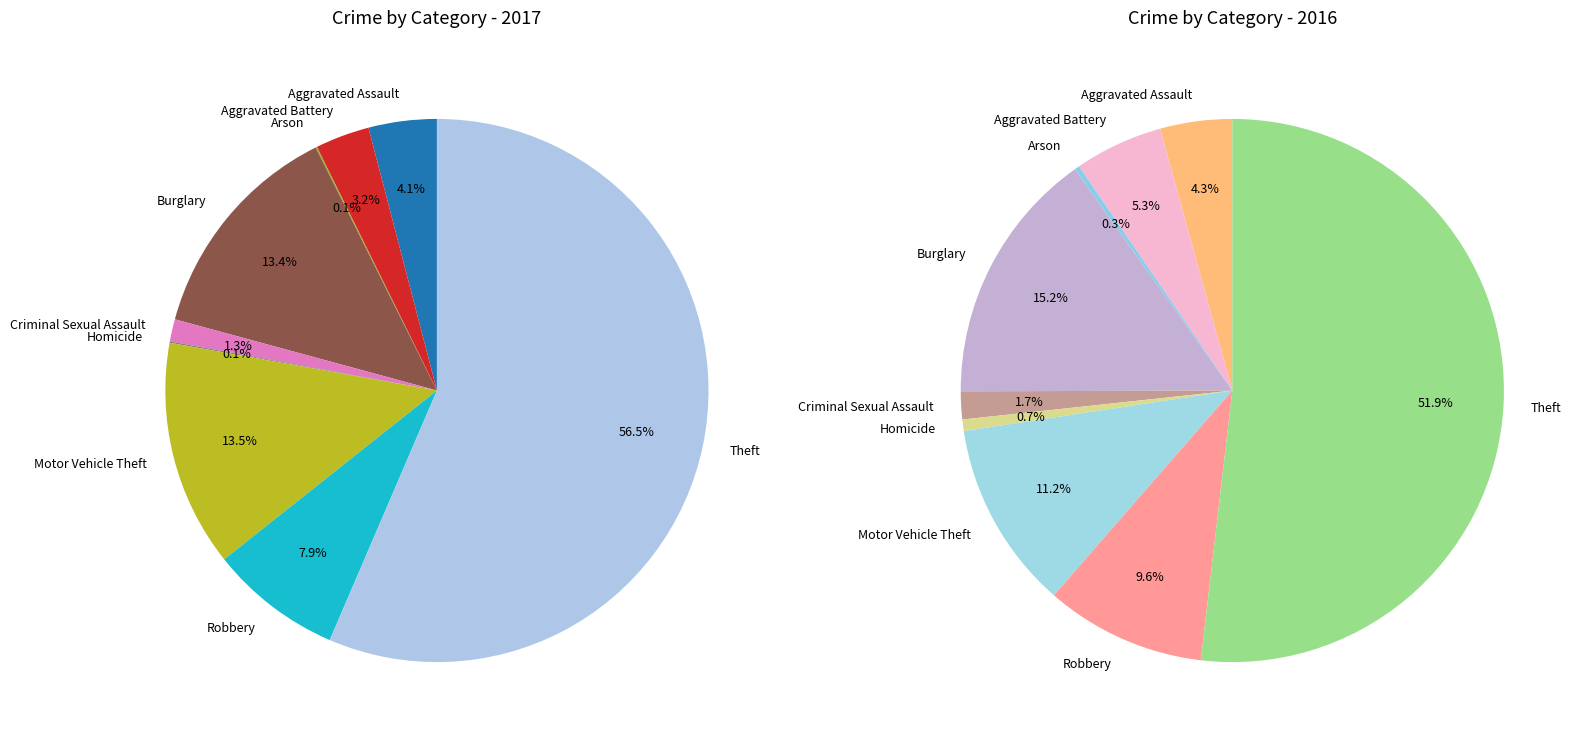

Rank the categories by value from highest to lowest.

Theft, Motor Vehicle Theft, Burglary, Robbery, Aggravated Assault, Aggravated Battery, Criminal Sexual Assault, Arson, Homicide